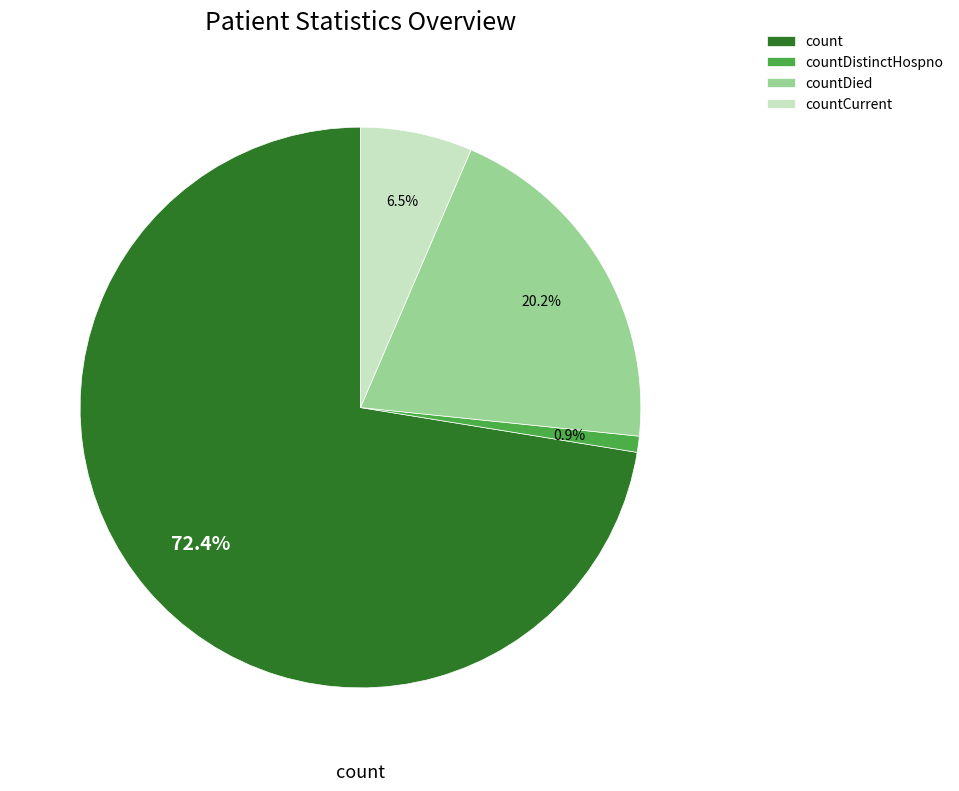

Does count represent more than half of the total?

Yes